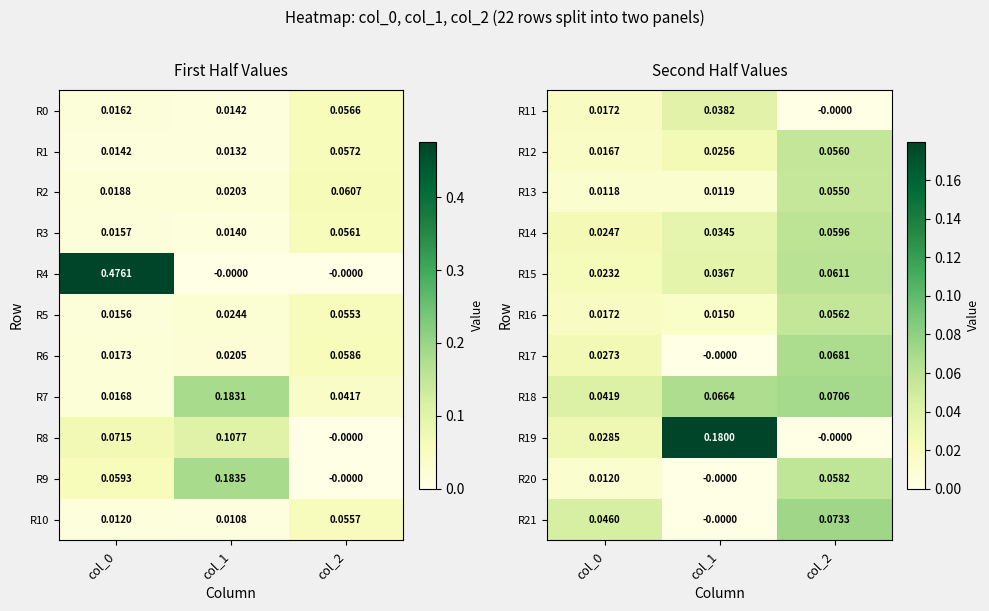

Is the value of R13 at col_0 greater than the value of R21 at col_0?

No